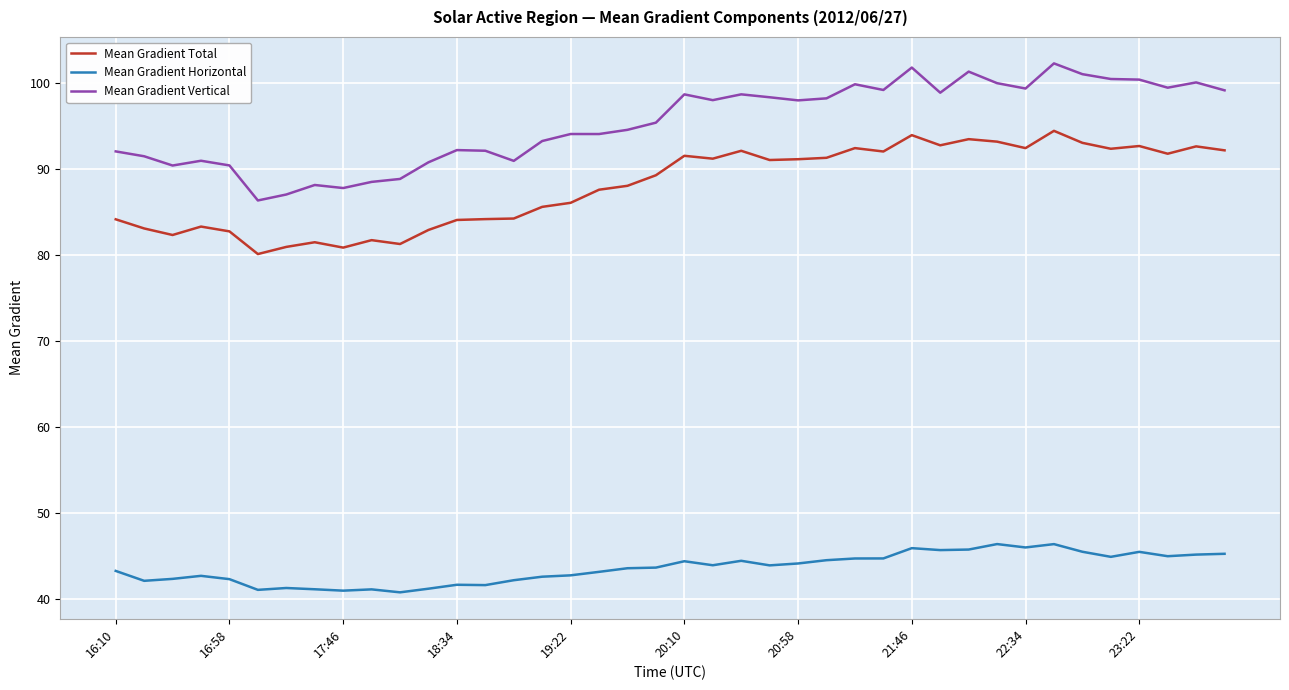

Which series has the largest total across all categories?

Mean Gradient Vertical